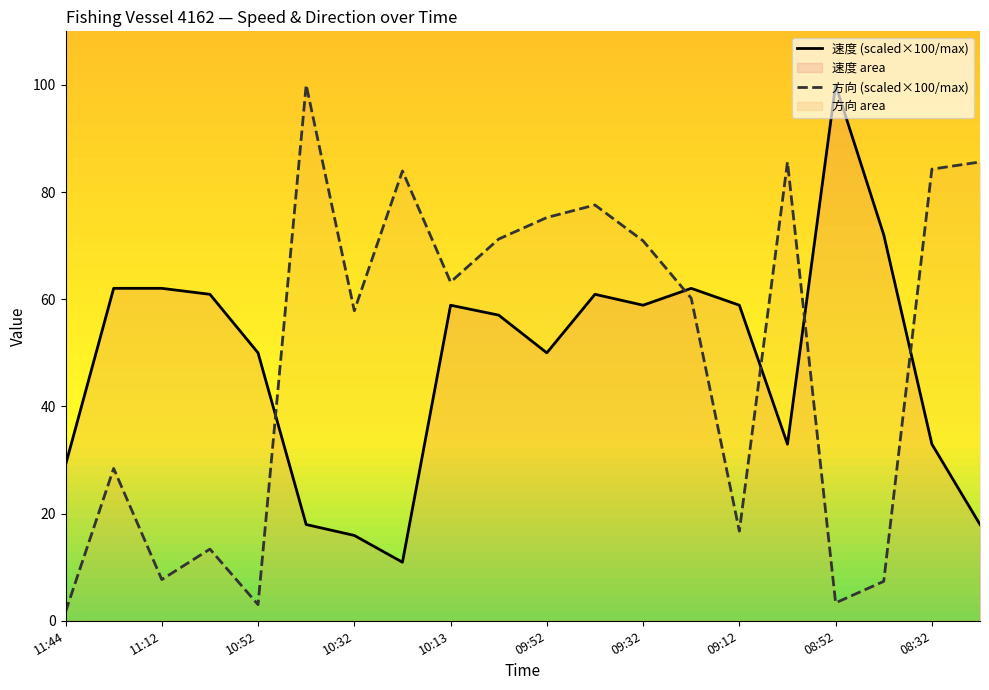

What is the spread (max minus min) of values at 19?

67.7